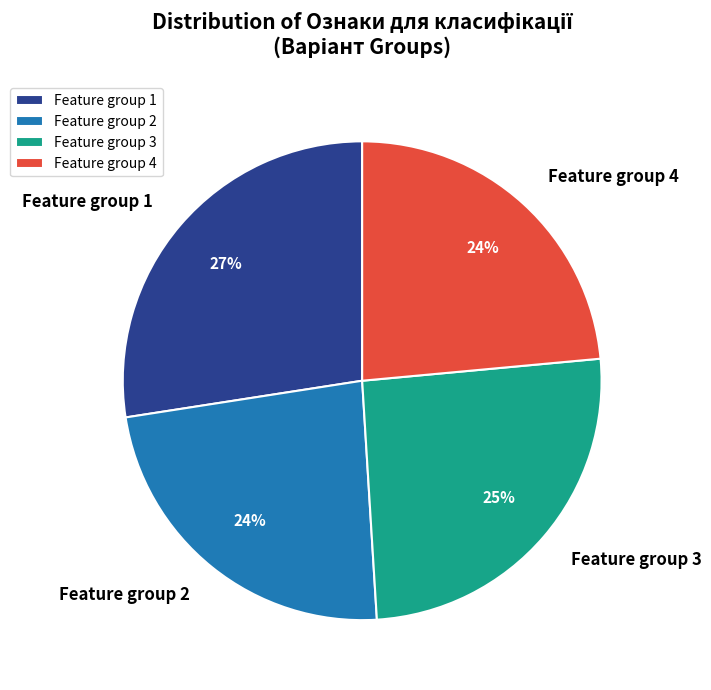

Does any single category account for the majority?

No